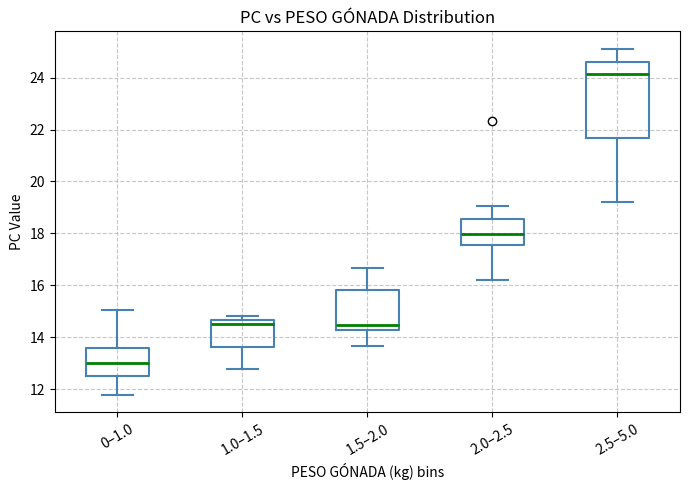

Which box's median line is the highest?

2.5–5.0